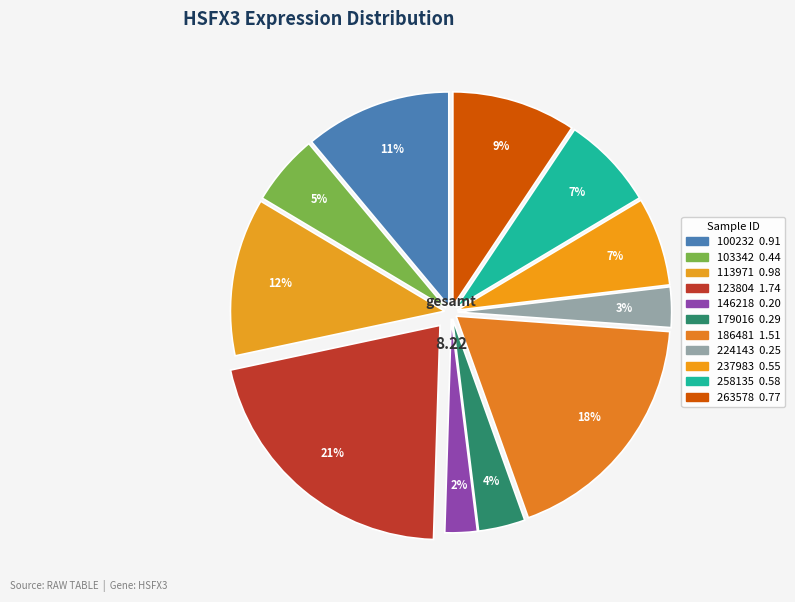

Count the number of slices in the pie.

11